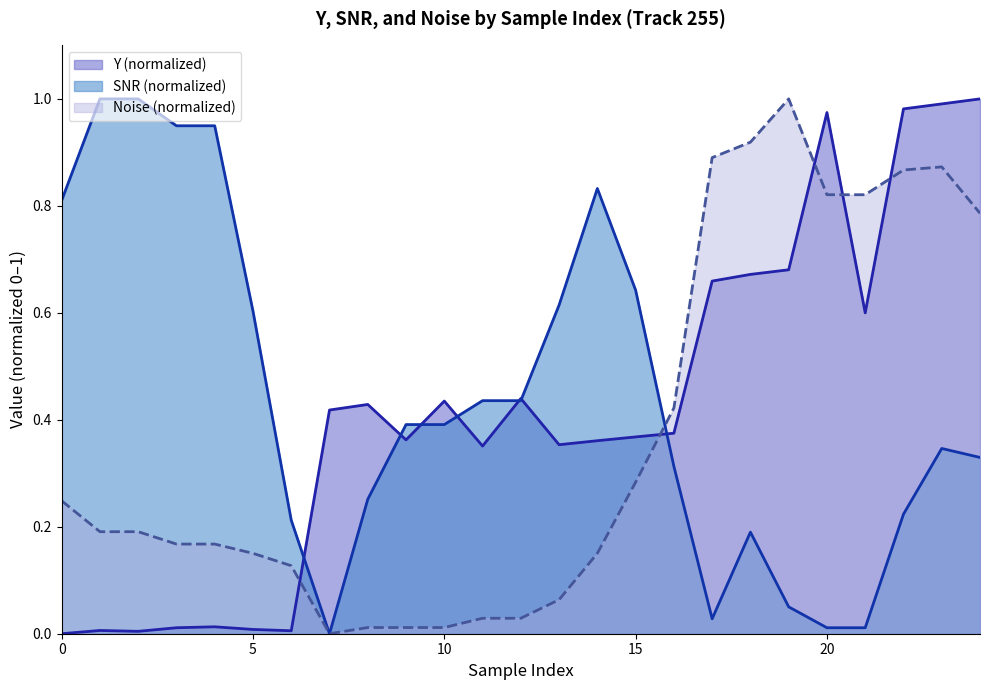

What is the difference between the highest and lowest values at 10?

1.0